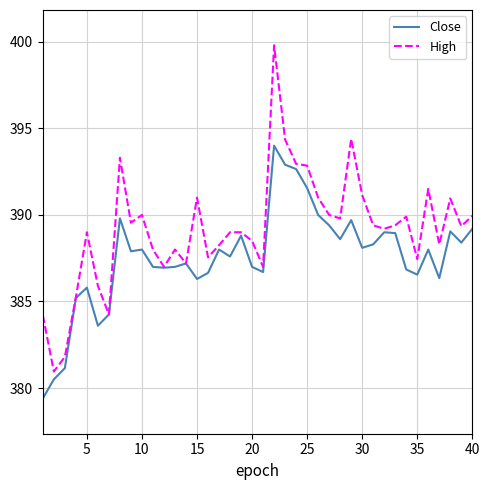

List the series in order of their overall mean, highest first.

High, Close